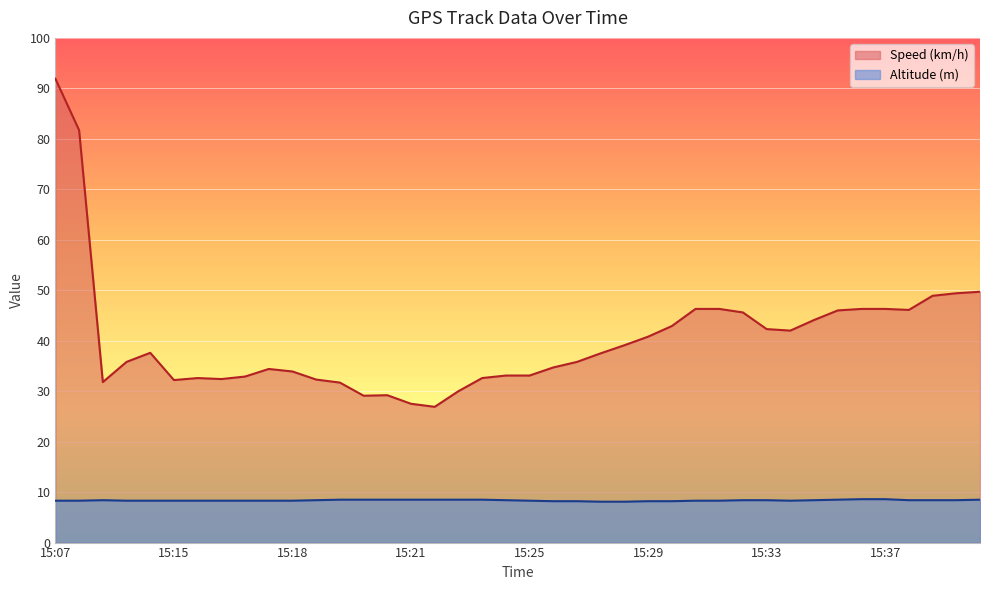

How many values in the Speed (km/h) series exceed 37?

20